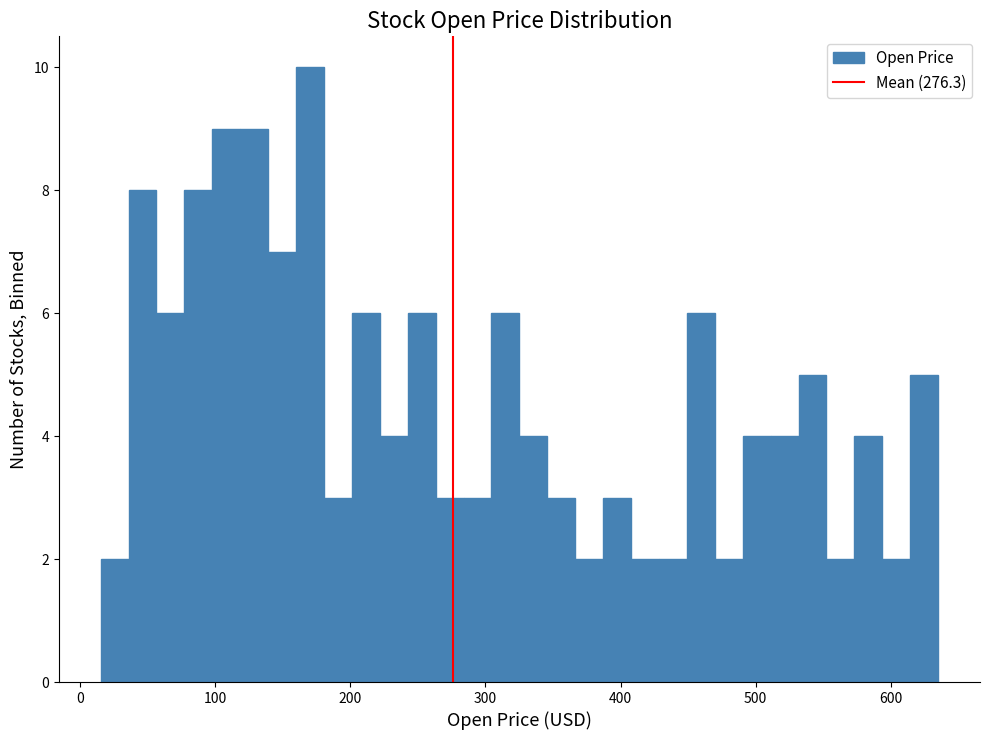

Read against the x-axis, roughly where is the centre of the tallest bar?

170